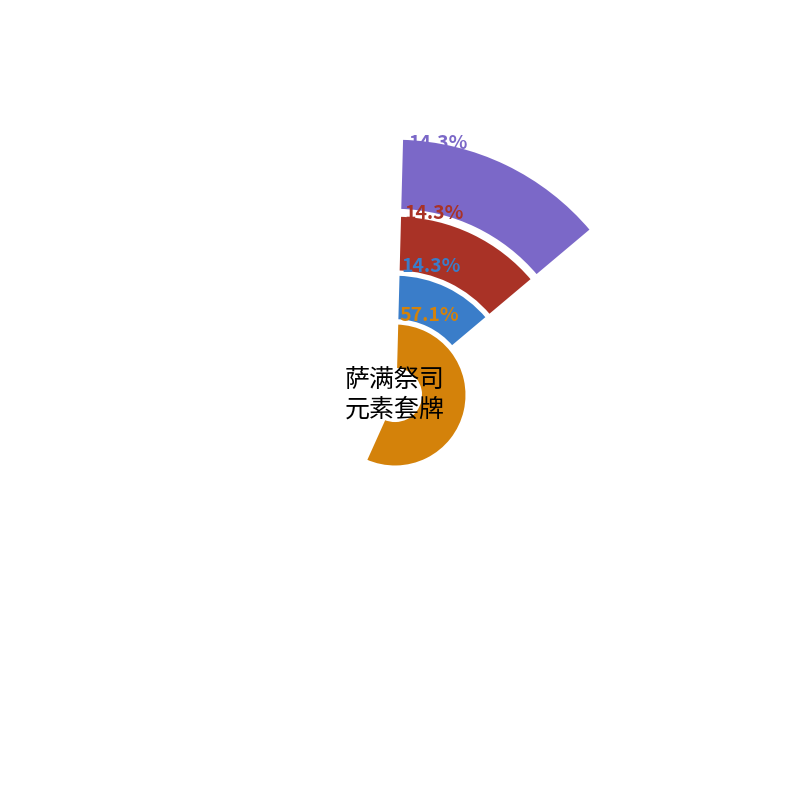

What is the ratio of the value at 旱地风暴 to the value at 荷塘潜伏者?

0.2